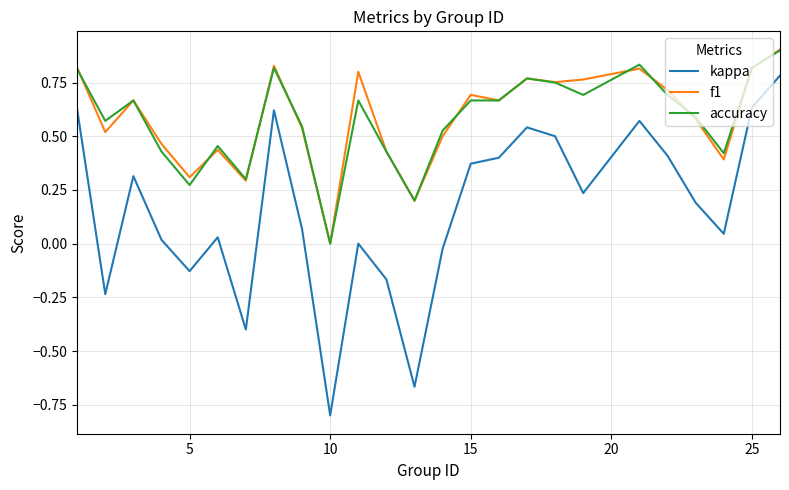

True or false: accuracy and kappa cross at least once.

False